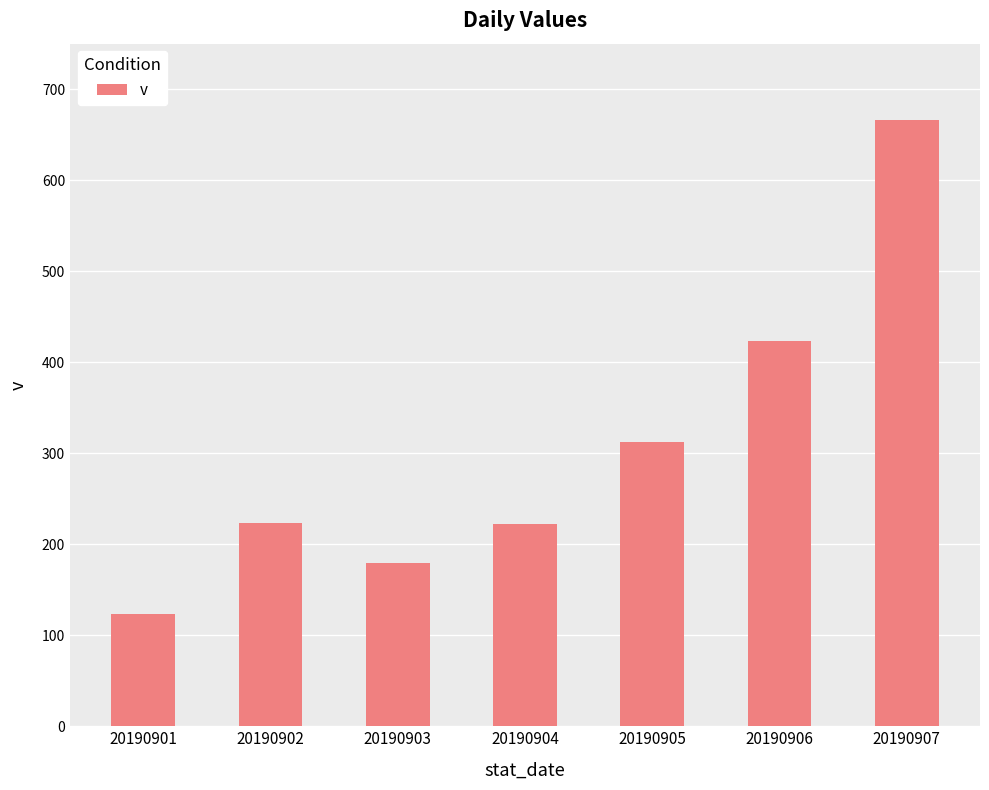

The value at 20190907 is 175. True or false?

False